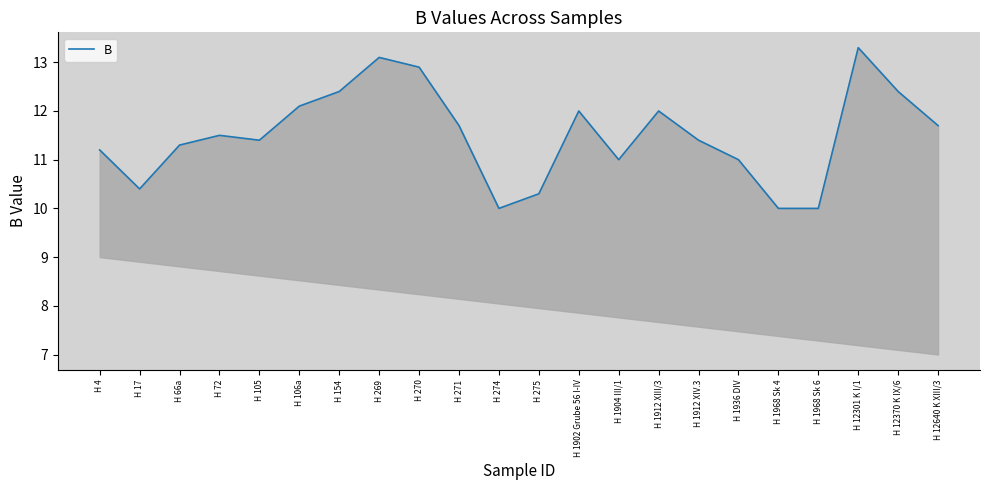

Which label corresponds to the smallest value in the chart?

H 274